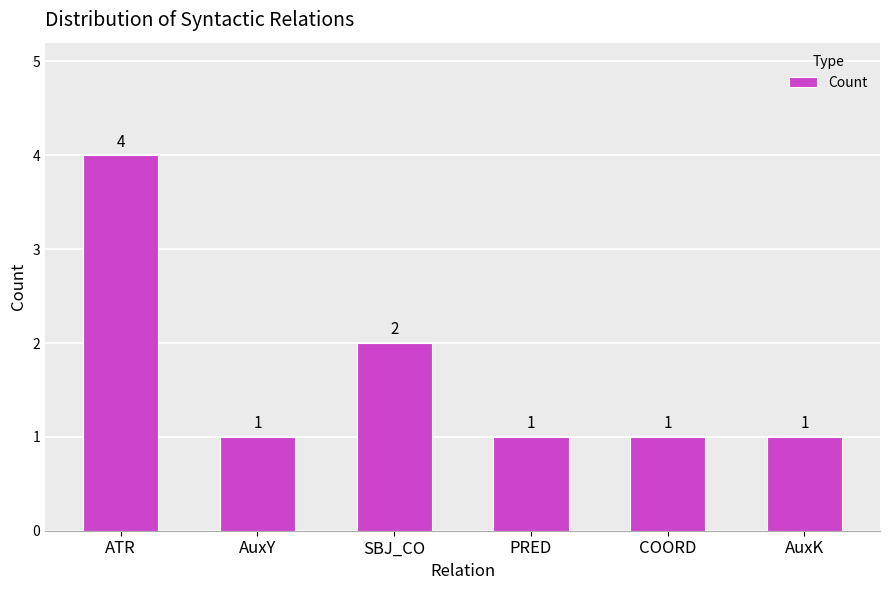

How many bars are there in total?

6